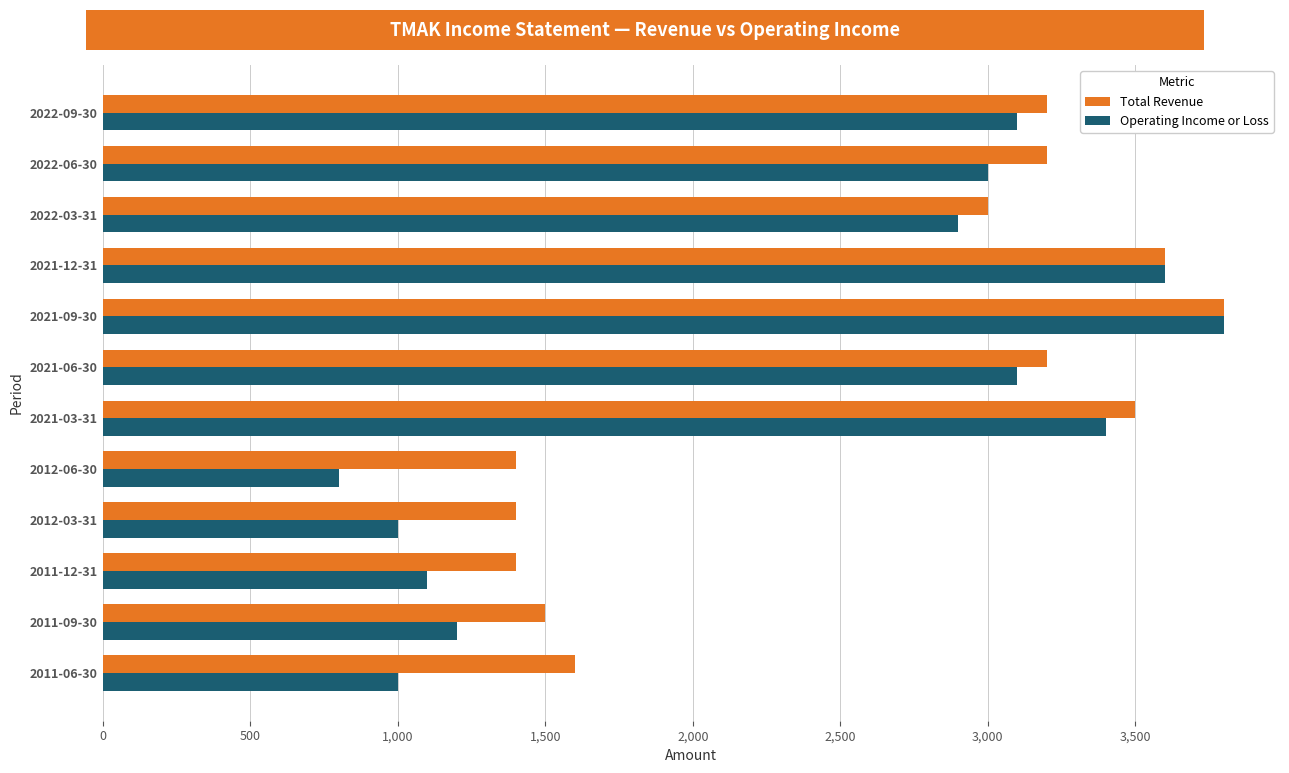

Count the number of data series in this chart.

2